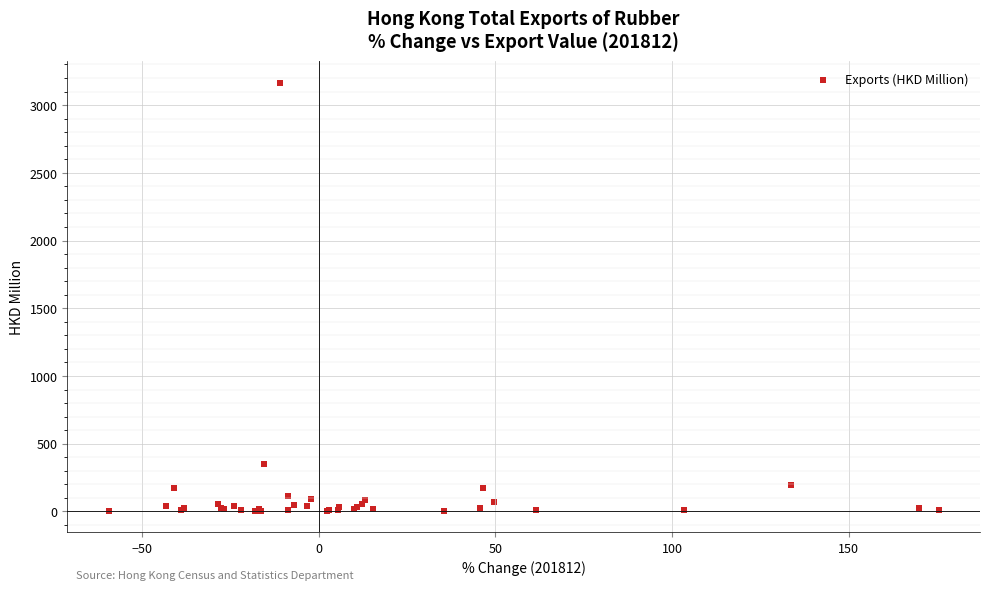

What Y value in the scatter plot is closest to 1584?

347.4